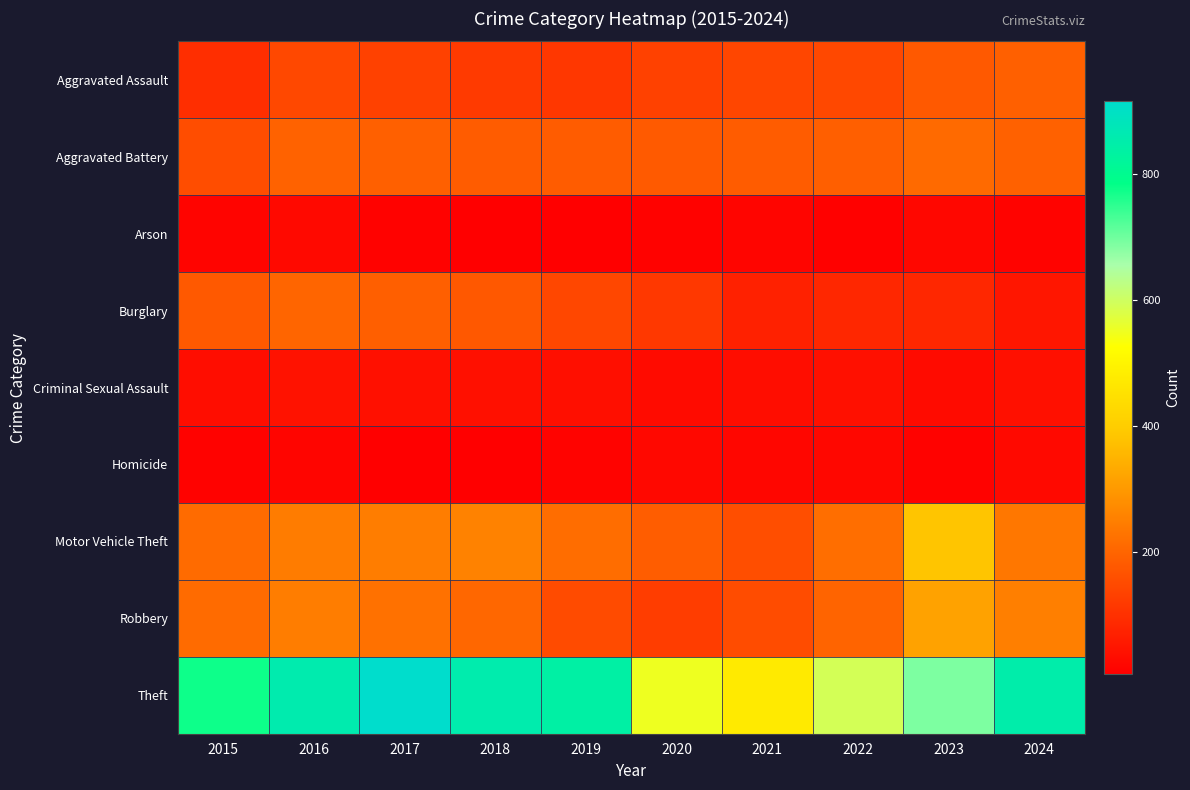

Reading left to right, extract all data points from this chart.

Aggravated Assault: 2015=95	2016=146	2017=131	2018=119	2019=113	2020=131	2021=142	2022=146	2023=177	2024=192
Aggravated Battery: 2015=154	2016=196	2017=191	2018=183	2019=182	2020=180	2021=182	2022=190	2023=209	2024=194
Arson: 2015=15	2016=25	2017=12	2018=8	2019=6	2020=12	2021=17	2022=11	2023=21	2024=14
Burglary: 2015=178	2016=201	2017=189	2018=176	2019=143	2020=115	2021=71	2022=82	2023=81	2024=50
Criminal Sexual Assault: 2015=31	2016=42	2017=39	2018=38	2019=37	2020=28	2021=31	2022=39	2023=28	2024=39
Homicide: 2015=13	2016=18	2017=8	2018=8	2019=14	2020=22	2021=20	2022=21	2023=12	2024=24
Motor Vehicle Theft: 2015=211	2016=245	2017=247	2018=256	2019=216	2020=184	2021=156	2022=219	2023=384	2024=235
Robbery: 2015=212	2016=247	2017=224	2018=204	2019=150	2020=124	2021=153	2022=198	2023=316	2024=251
Theft: 2015=774	2016=858	2017=916	2018=856	2019=841	2020=550	2021=474	2022=592	2023=690	2024=852